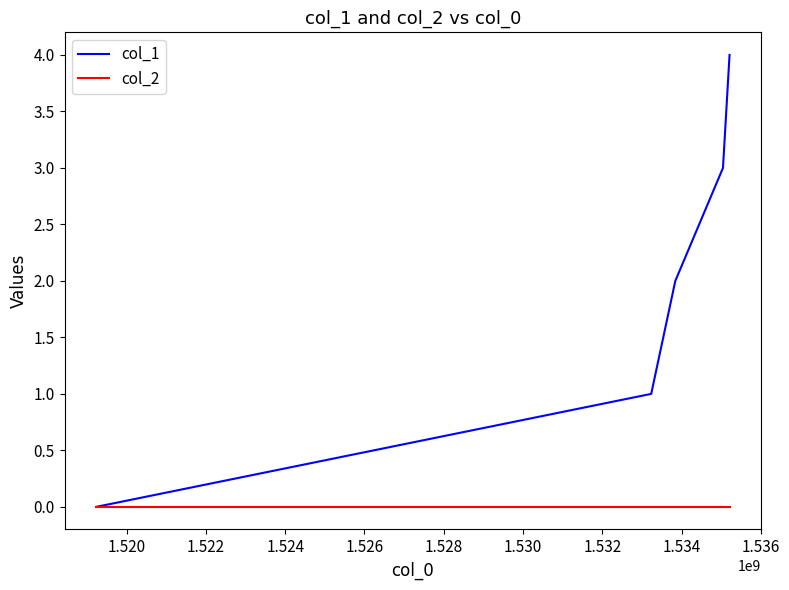

What is the maximum value shown in the chart?

4